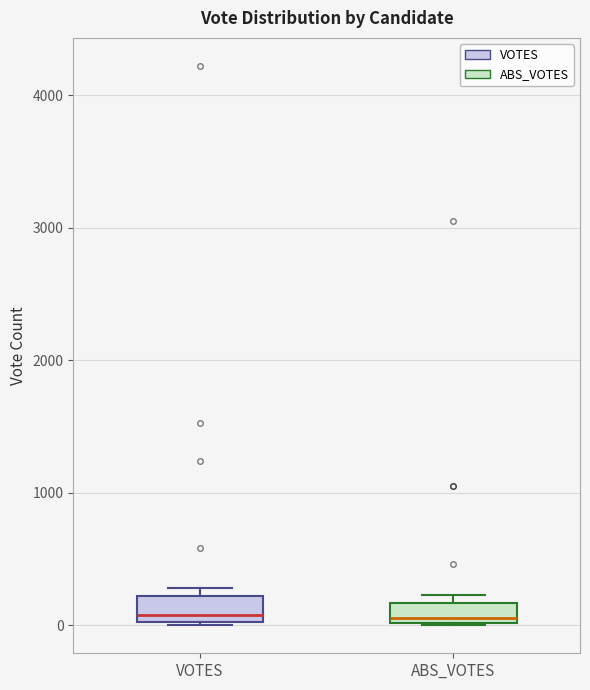

Reading left to right, read every box against the y-axis: the position of its median line, the range the box covers, and the ends of its whiskers. The values are not printed on the chart, so give them approximately, as read against the axis.

VOTES: median 100, box 0 to 200, whiskers 0 to 300
ABS_VOTES: median 100, box 0 to 200, whiskers 0 to 200 (just above the box's upper edge)